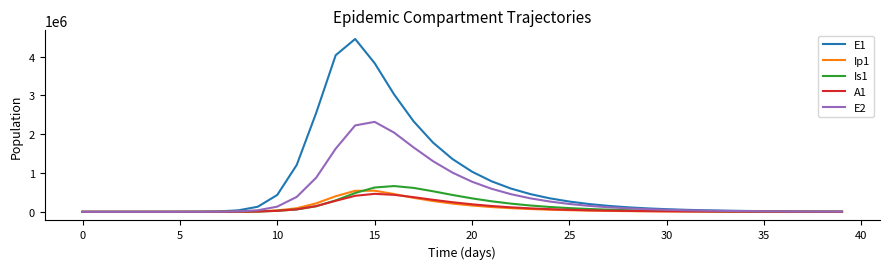

Does the chart have visible grid lines?

No